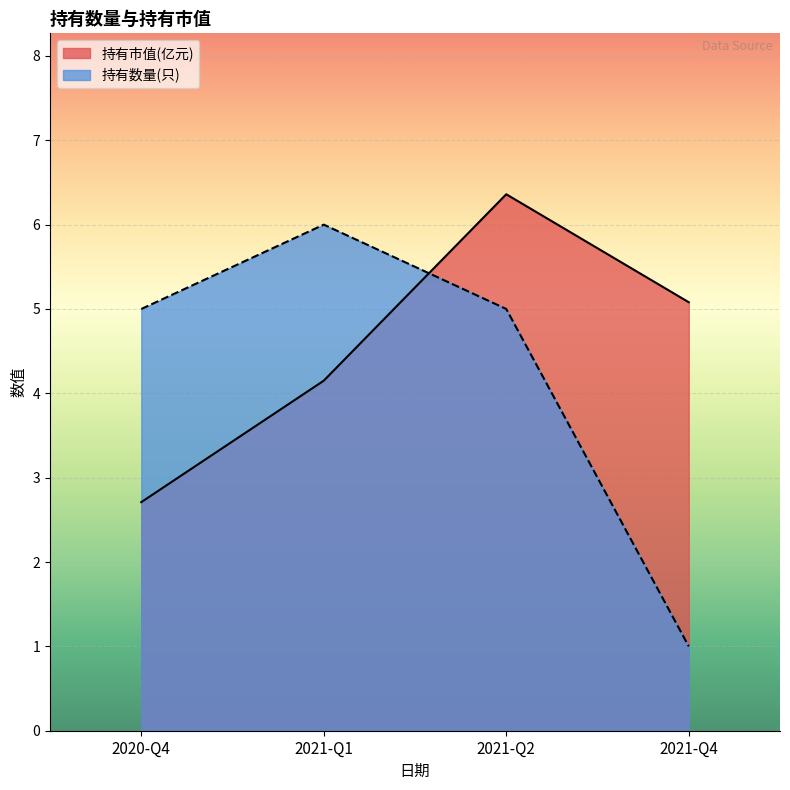

What is the label of the 4th point from the right?

2020-Q4